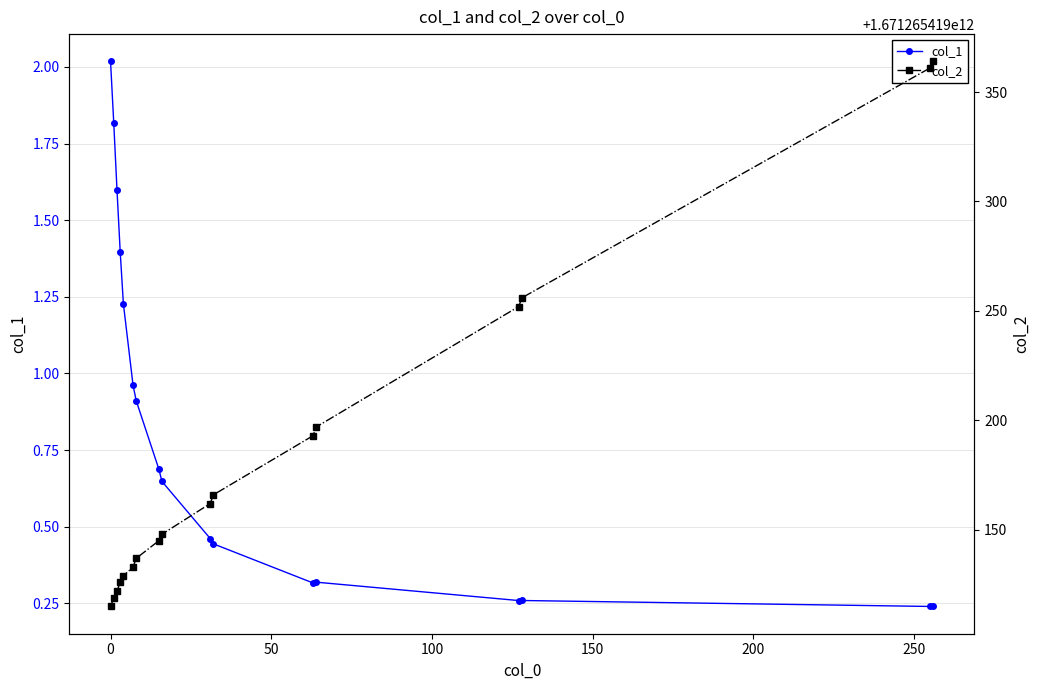

True or false: col_2 has more than 0 points higher than both neighbors.

False